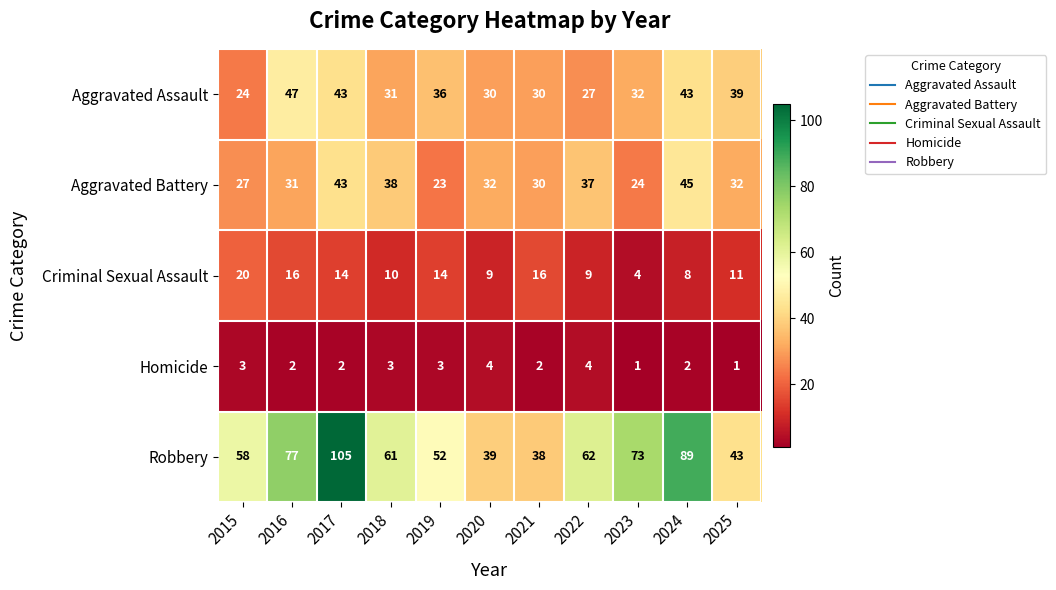

Which category has the highest value across all series?

2017